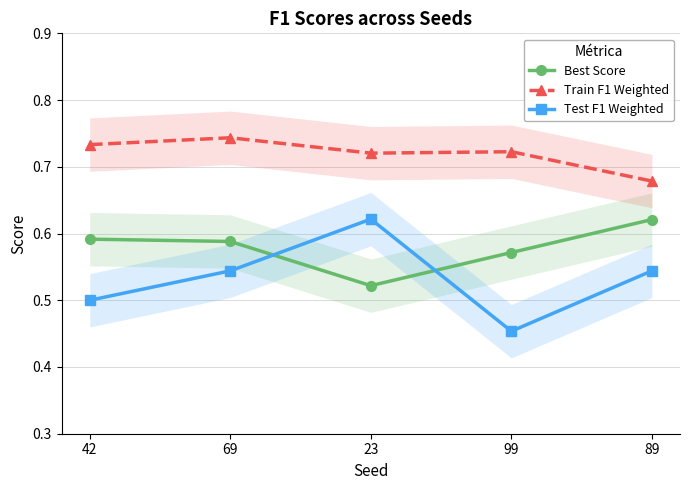

List the series in order of their overall mean, highest first.

Train F1 Weighted, Best Score, Test F1 Weighted